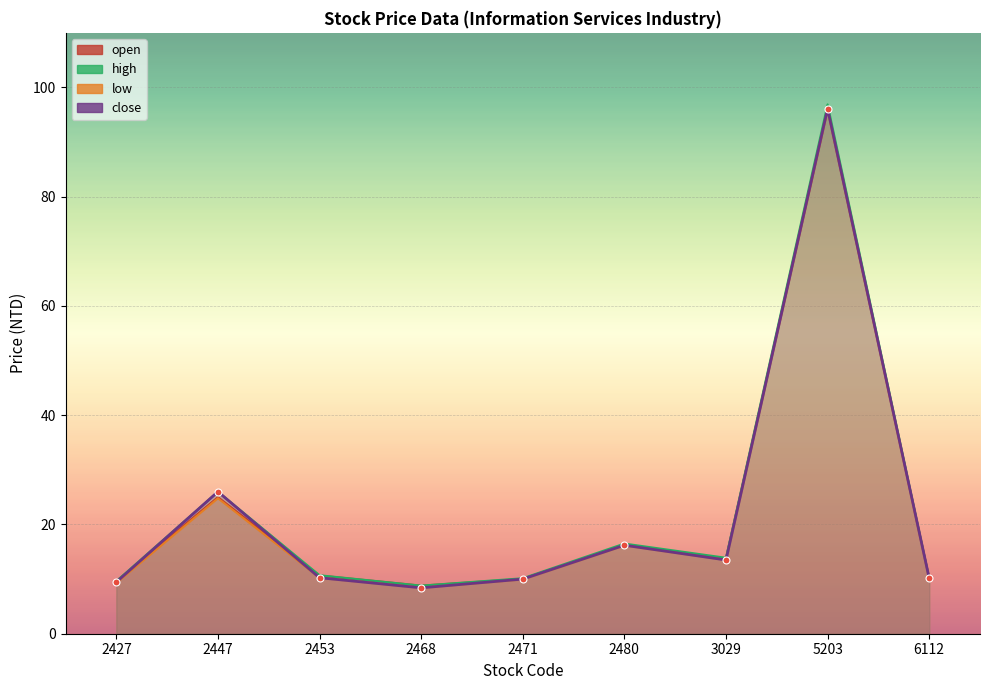

The value of low at 5203 is 30.3. True or false?

False